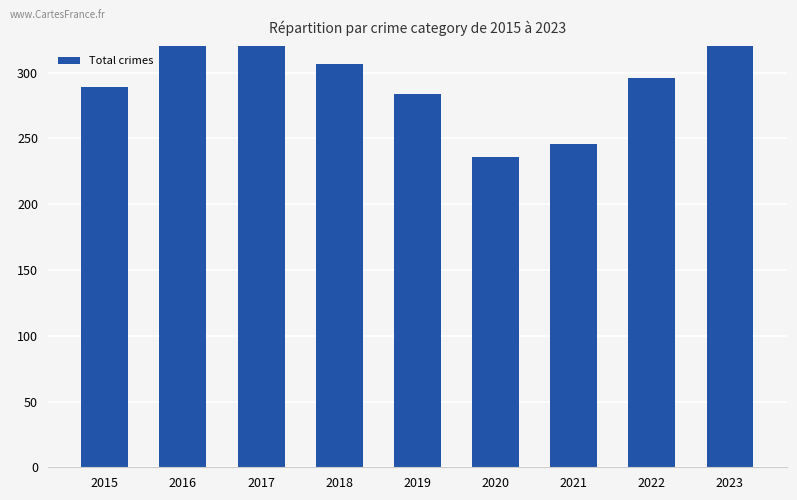

Between 2015 and 2018, which is larger?

2018